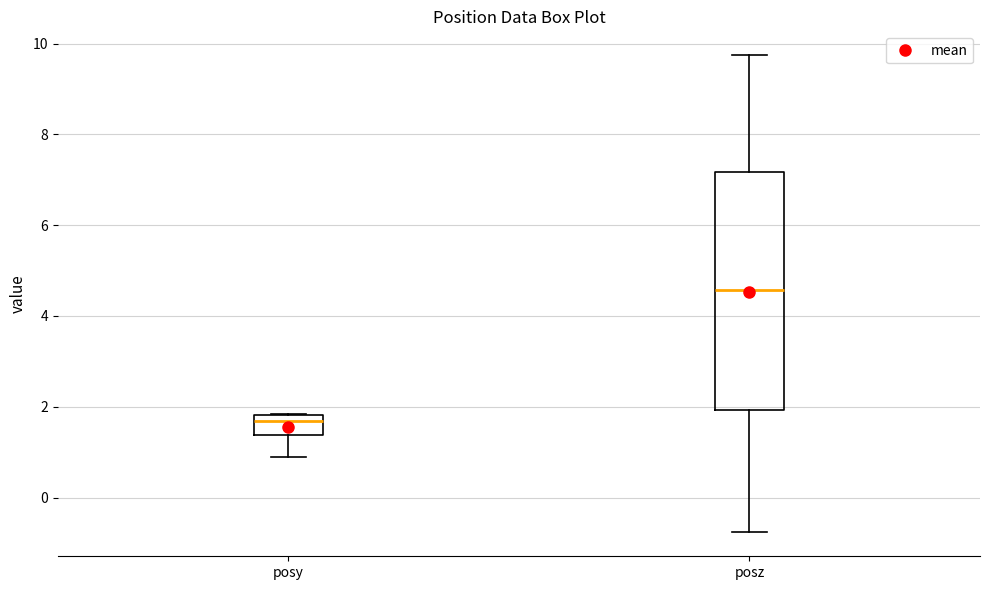

Reading left to right, read every box against the y-axis: the position of its median line, the range the box covers, and the ends of its whiskers. The values are not printed on the chart, so give them approximately, as read against the axis.

posy: median 1.6, box 1.4 to 1.8, whiskers 0.8 to 1.8
posz: median 4.6, box 2.0 to 7.2, whiskers -0.8 to 9.8